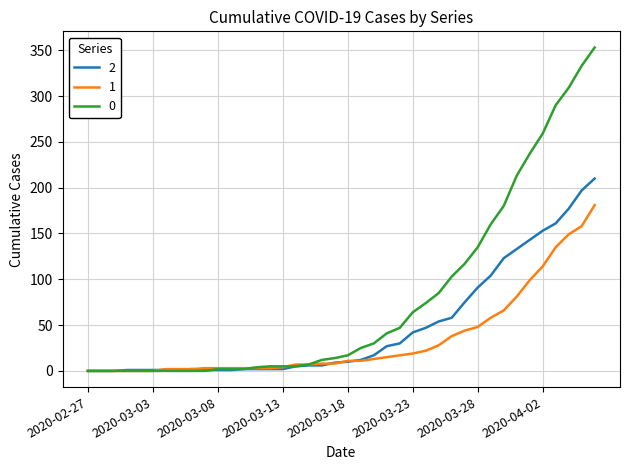

List the series in order of their peak value, lowest first.

1, 2, 0